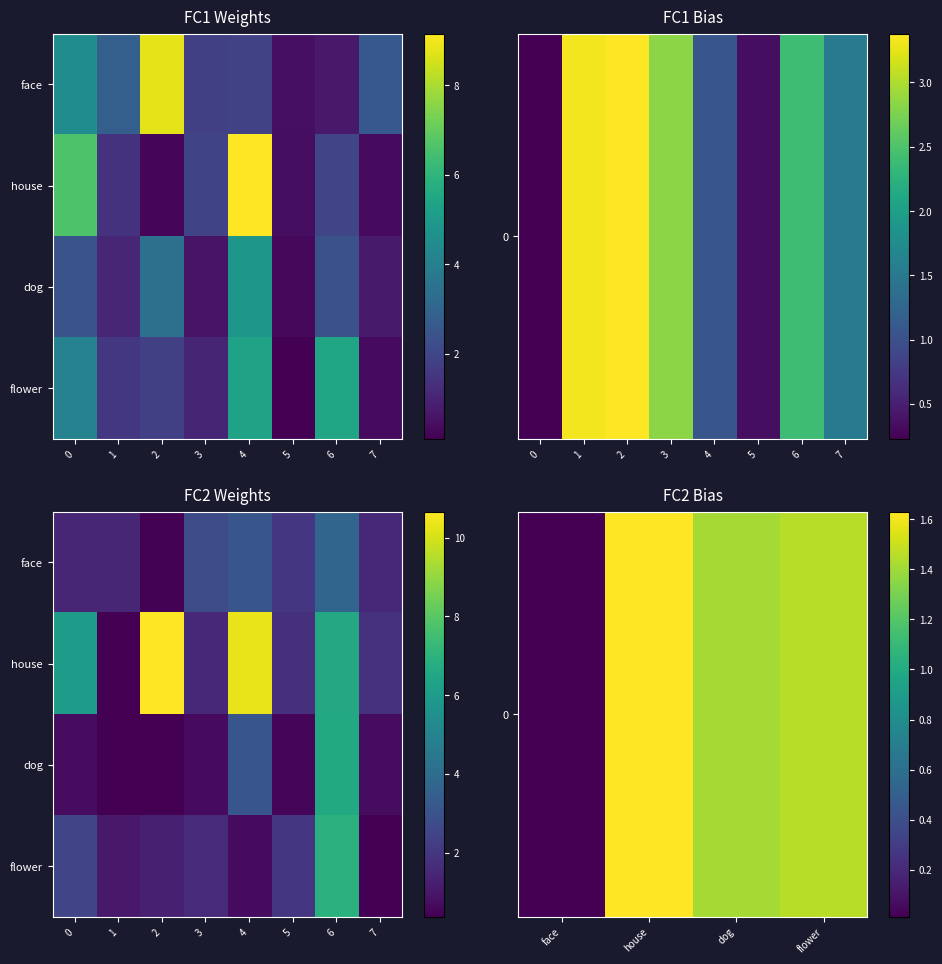

Is it true that flower equals 14 at 0?

False